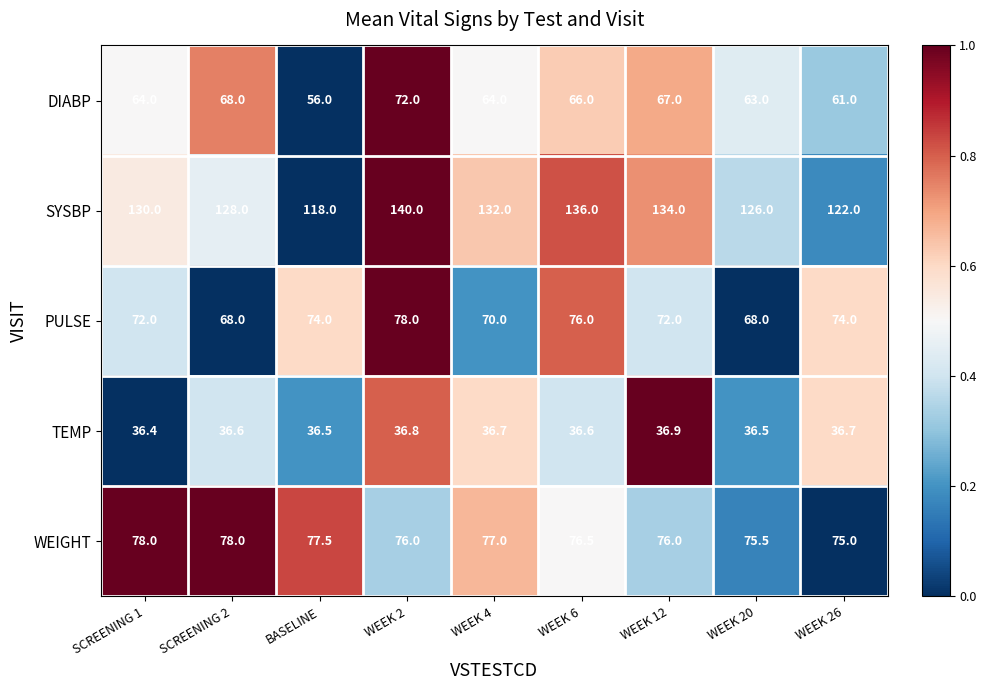

At how many categories does at least one series exceed 41?

9